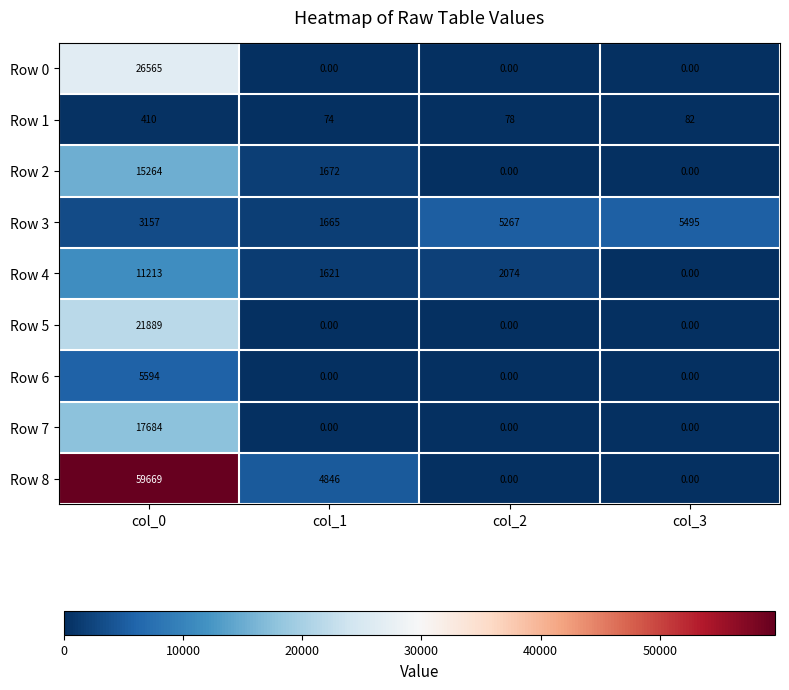

Rank the series by their maximum value, from highest to lowest.

Row 8, Row 0, Row 5, Row 7, Row 2, Row 4, Row 6, Row 3, Row 1